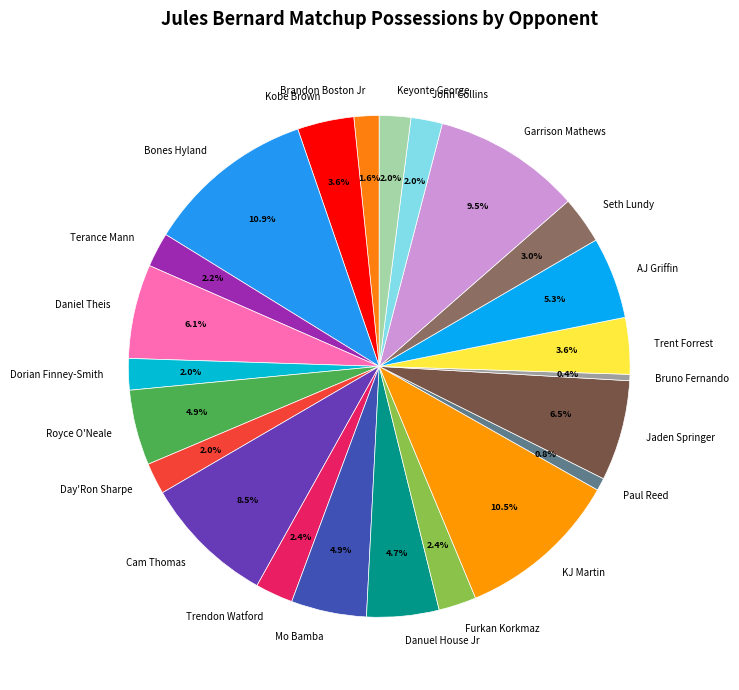

Is it true that Dorian Finney-Smith is 7% of the pie?

False